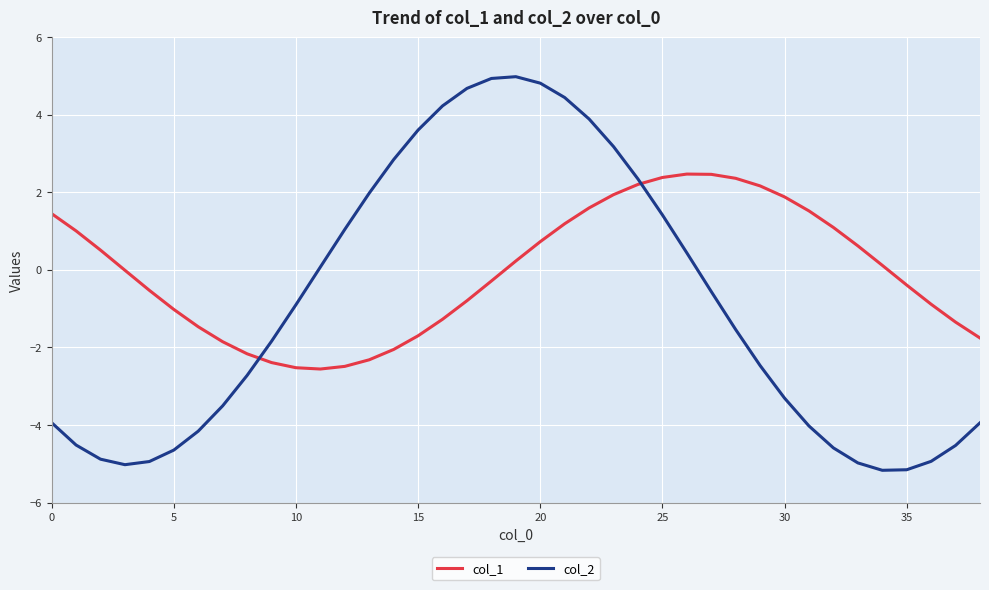

Does the chart display data point markers on the line(s)?

No